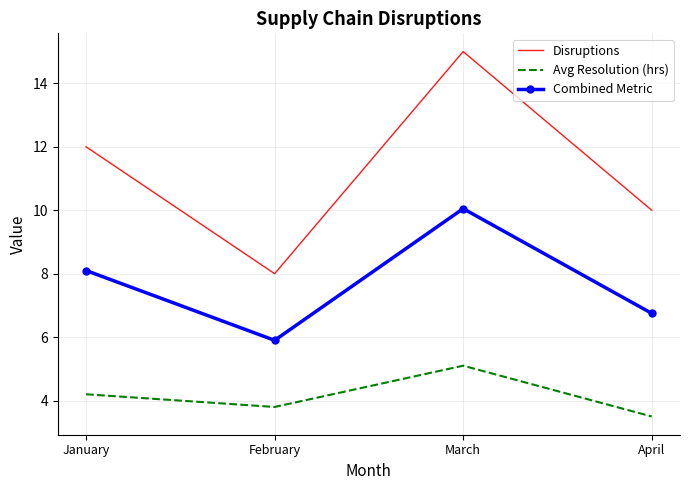

At which label does Avg Resolution (hrs) first exceed 4?

January